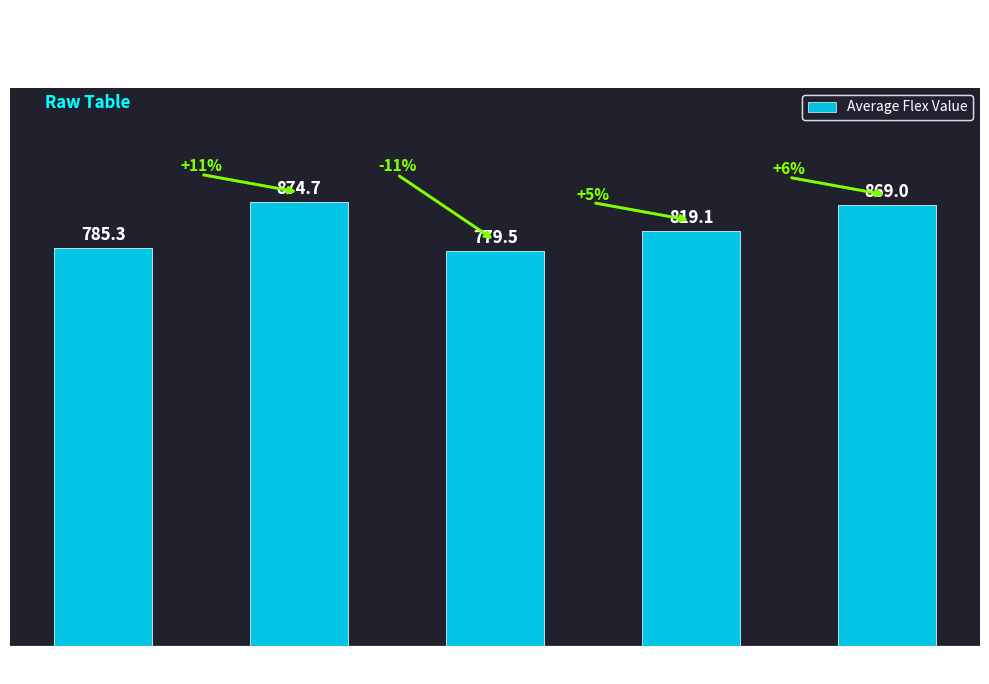

What is the change in value from Flex 3 to Flex 5?

+89.5